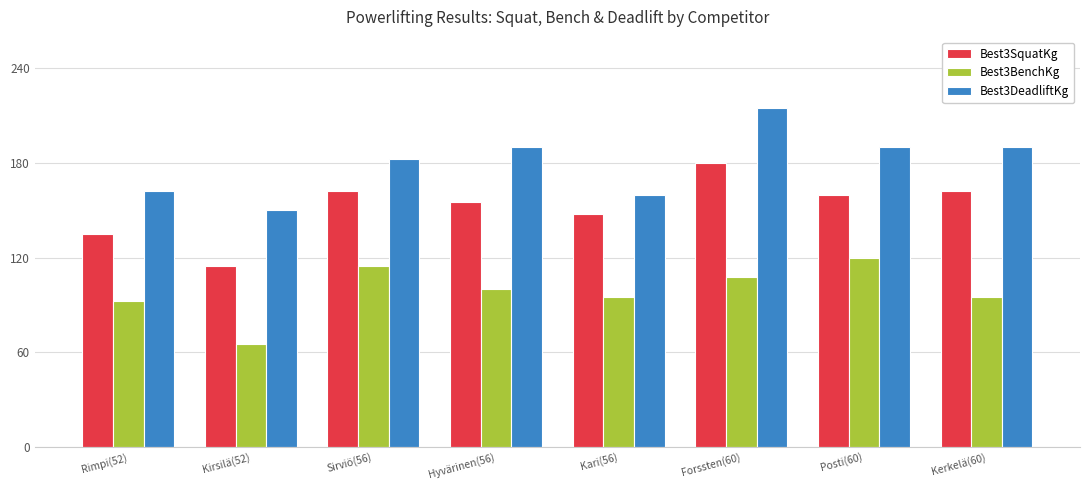

What is the maximum value for Best3DeadliftKg?

215.0